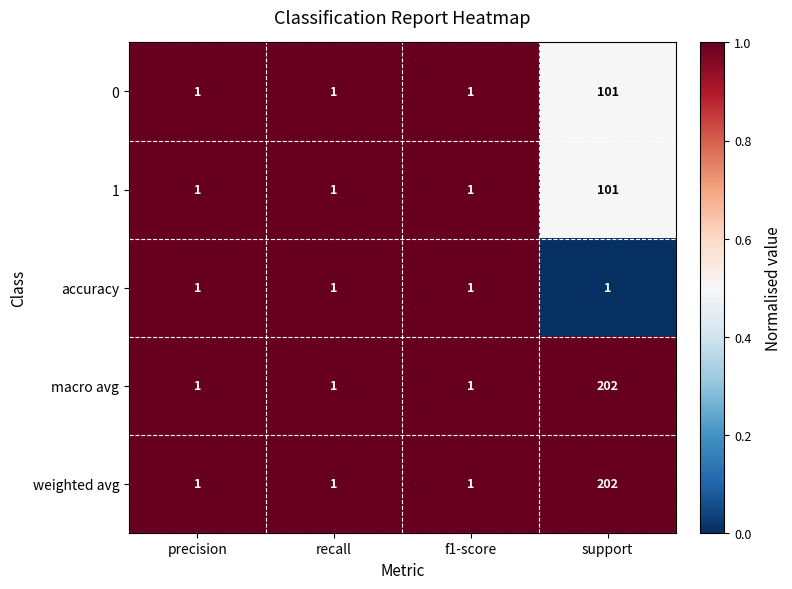

What is the approximate value of 0 at support, to the nearest 5?

100